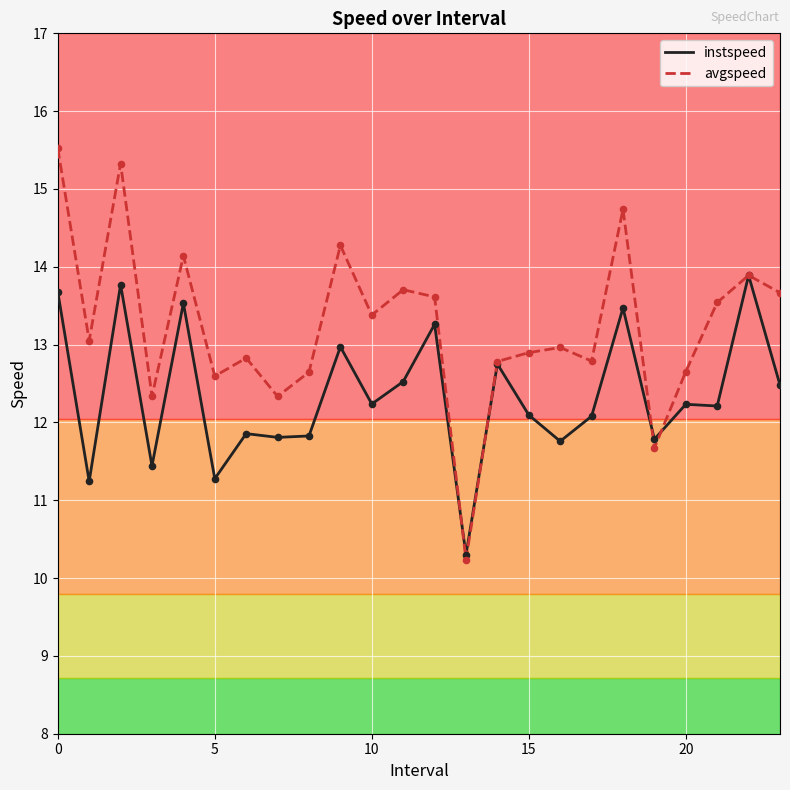

Which series has the widest spread of values?

avgspeed